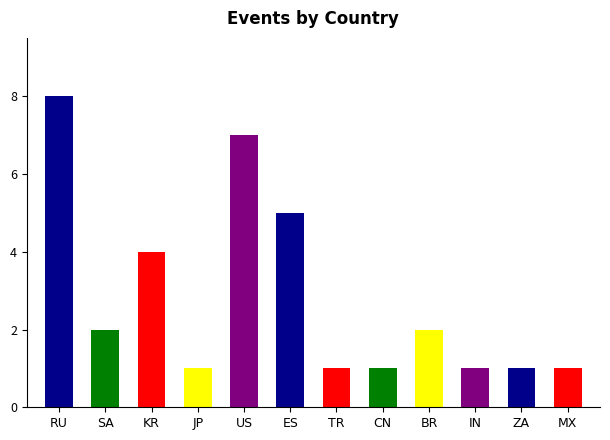

The value at ZA is 1. True or false?

True